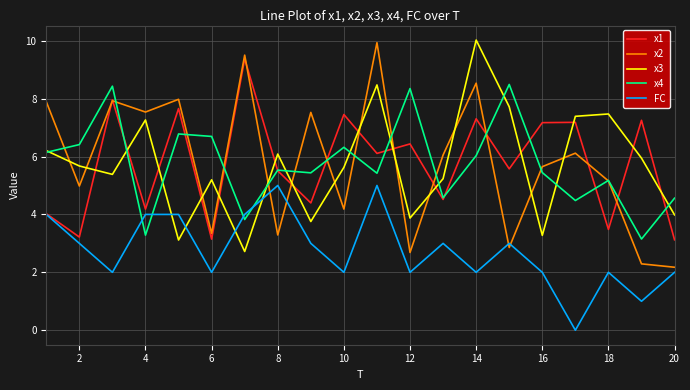

What is the maximum value for x1?

9.4